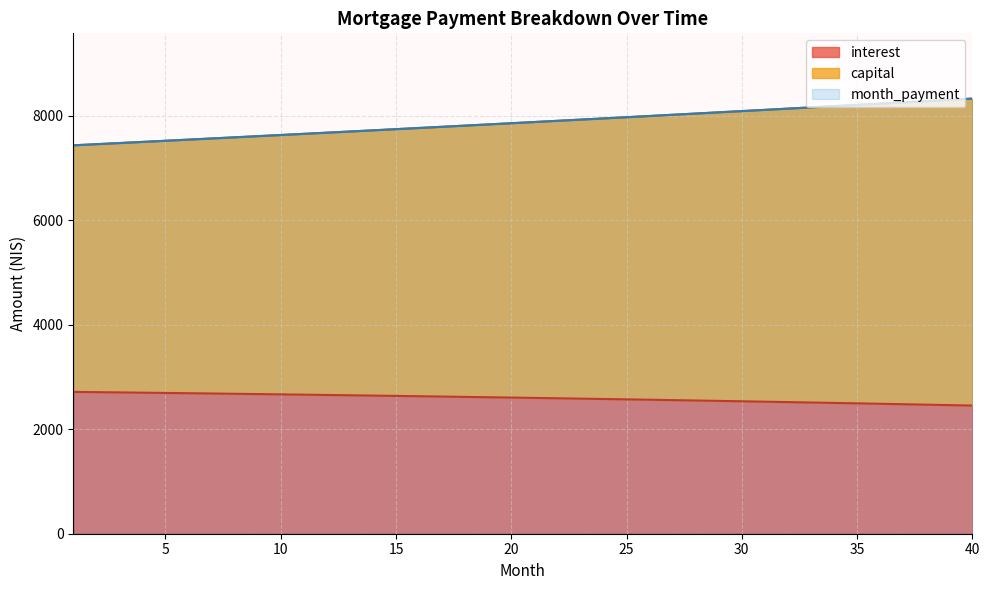

At how many categories does at least one series exceed 6200?

40